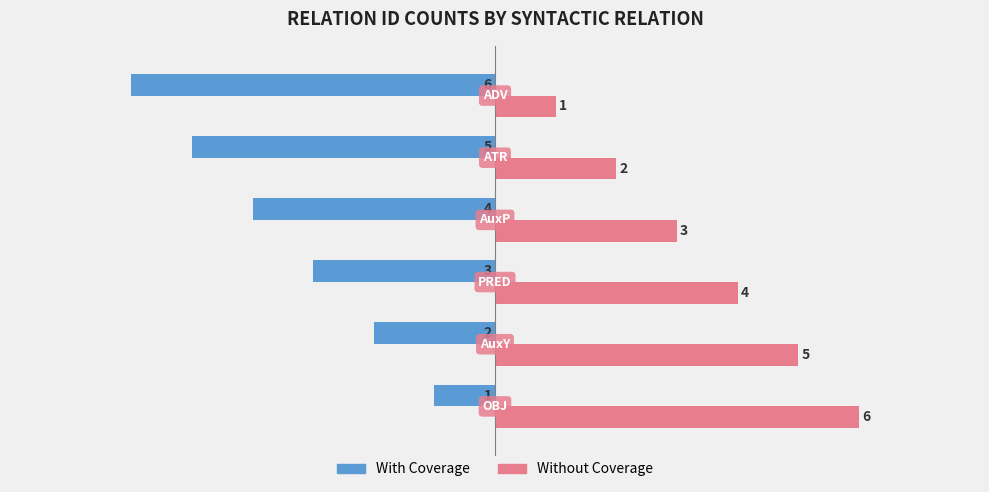

What is the greatest value displayed?

6